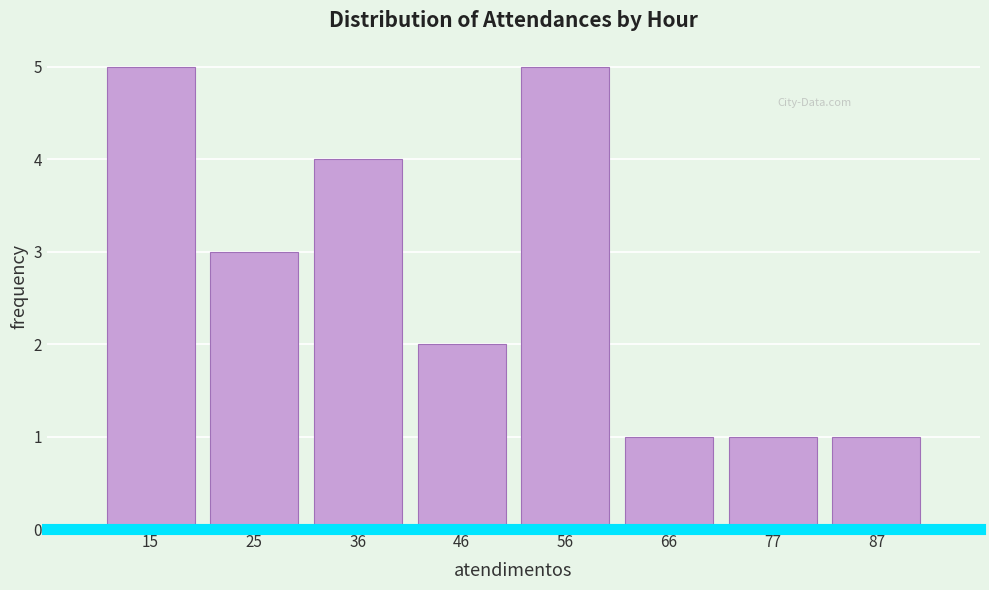

Reading left to right, list every bar in this chart as the range it spans on the x-axis followed by its height. Neither the bar edges nor the heights are printed on the chart, so give them approximately, as read against the axes.

10 to 20: 5
20 to 30: 3
30 to 40: 4
40 to 52: 2
52 to 62: 5
62 to 72: 1
72 to 82: 1
82 to 92: 1